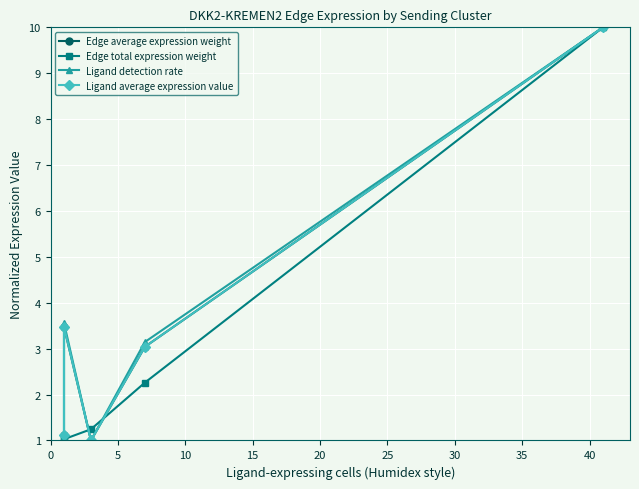

Does the chart have visible grid lines?

Yes